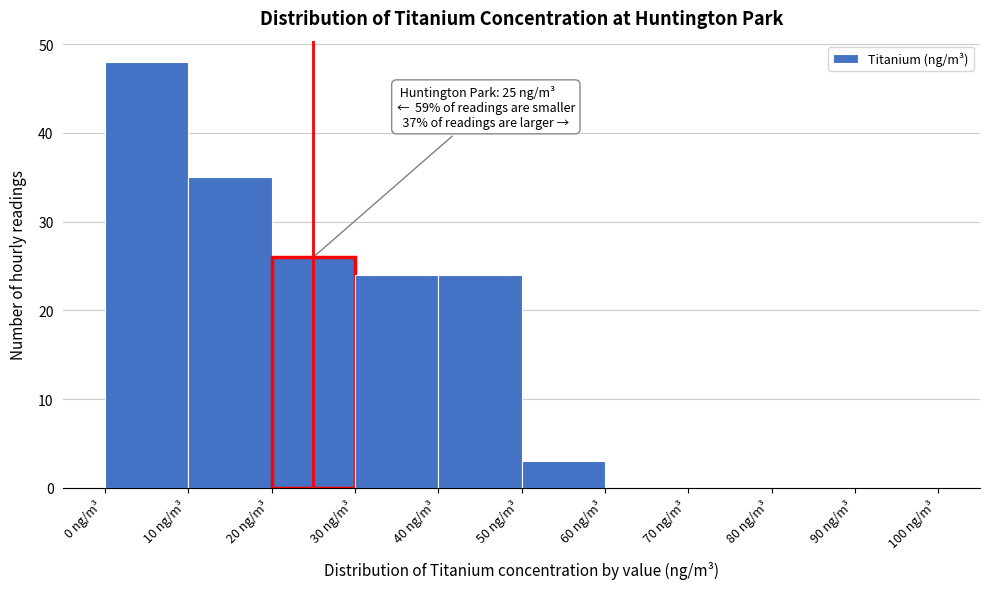

Which range on the x-axis has the tallest bar?

0 to 10